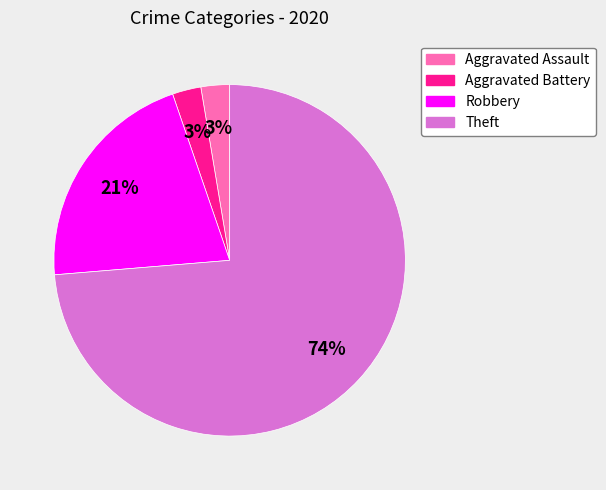

How many slices are in this pie chart?

4